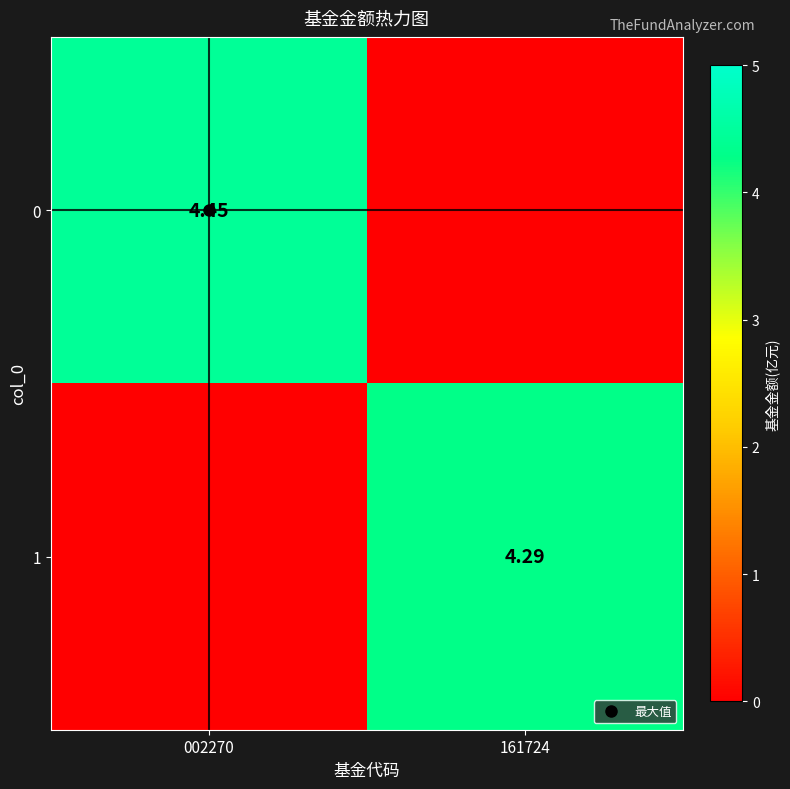

The 0 series shows 1.7 at 161724. True or false?

False